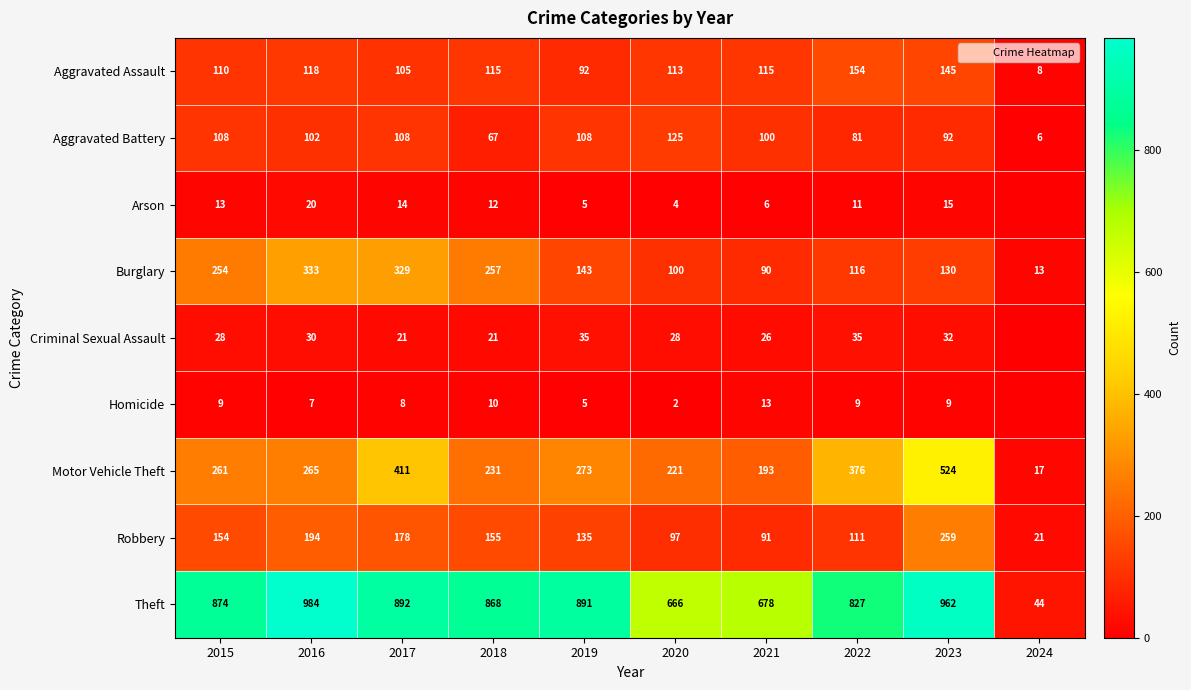

The Theft series shows 64 at 2024. True or false?

False